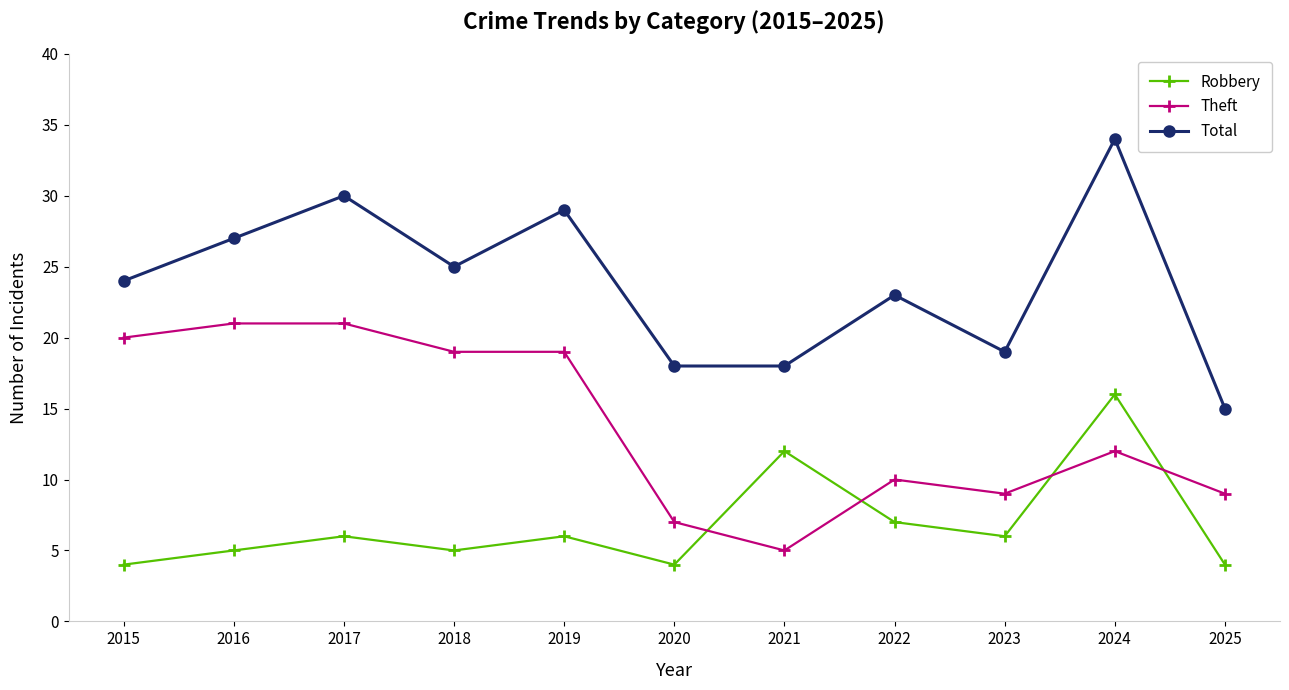

Reading left to right, what are all the values shown in this chart?

Robbery: 2015=4	2016=5	2017=6	2018=5	2019=6	2020=4	2021=12	2022=7	2023=6	2024=16	2025=4
Theft: 2015=20	2016=21	2017=21	2018=19	2019=19	2020=7	2021=5	2022=10	2023=9	2024=12	2025=9
Total: 2015=24	2016=27	2017=30	2018=25	2019=29	2020=18	2021=18	2022=23	2023=19	2024=34	2025=15